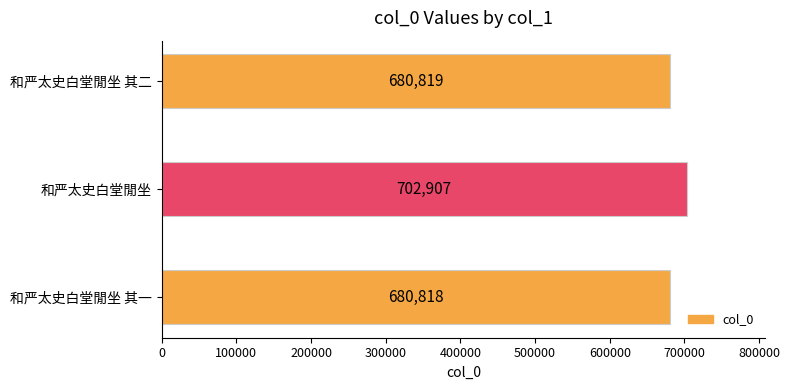

Reading bottom to top, extract all data points from this chart.

680818	702907	680819